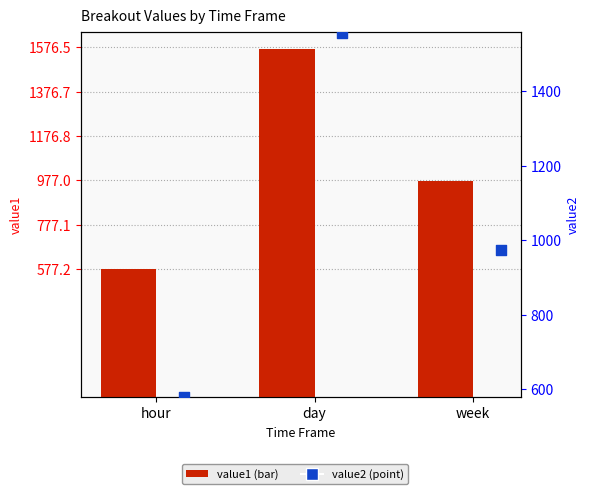

Is the value of value2 at day greater than the value of value1 at day?

No